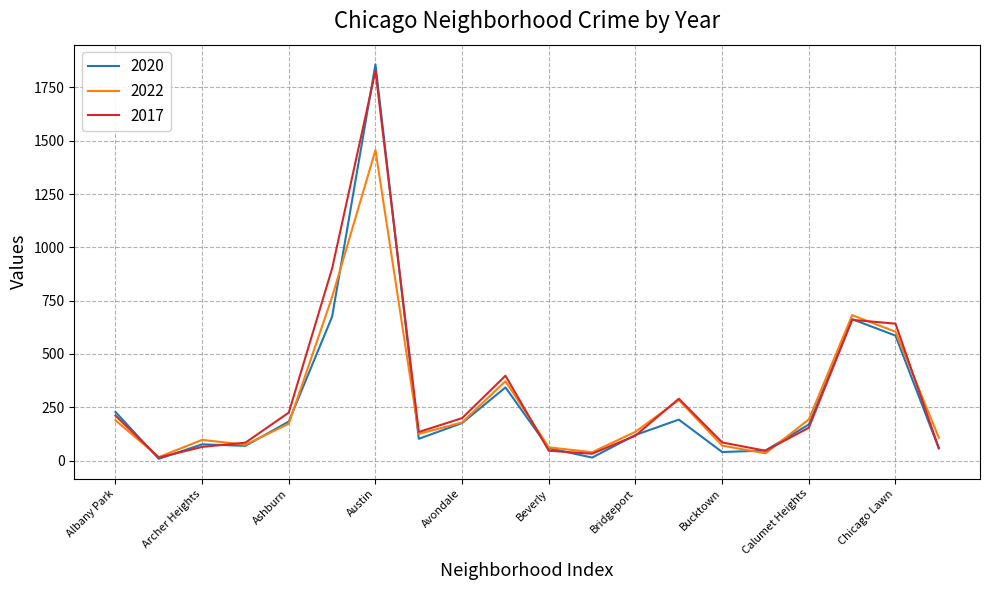

What is the smallest value displayed?

8